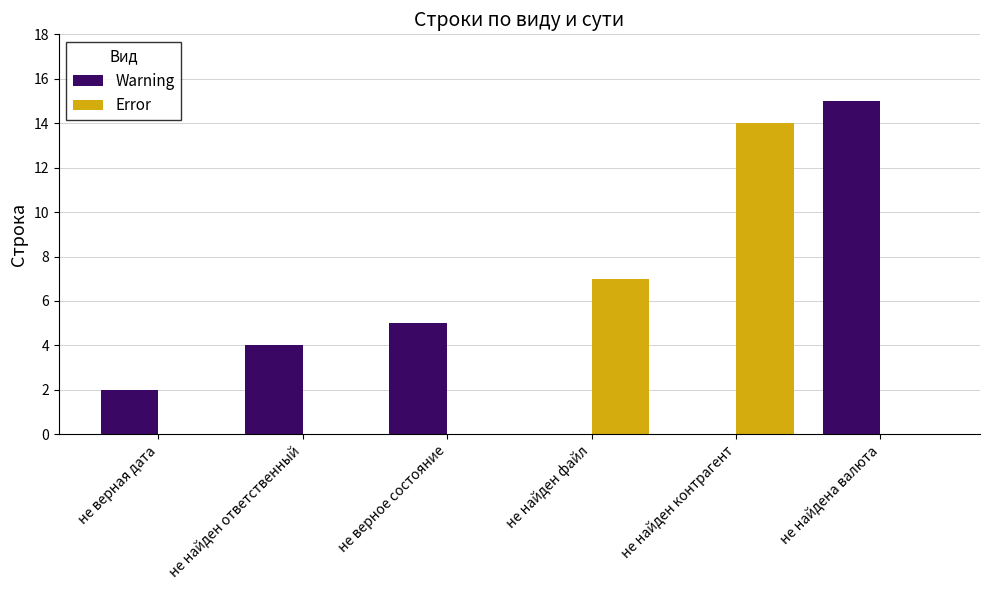

Between не верное состояние and не найден контрагент, which series saw the biggest shift?

Error